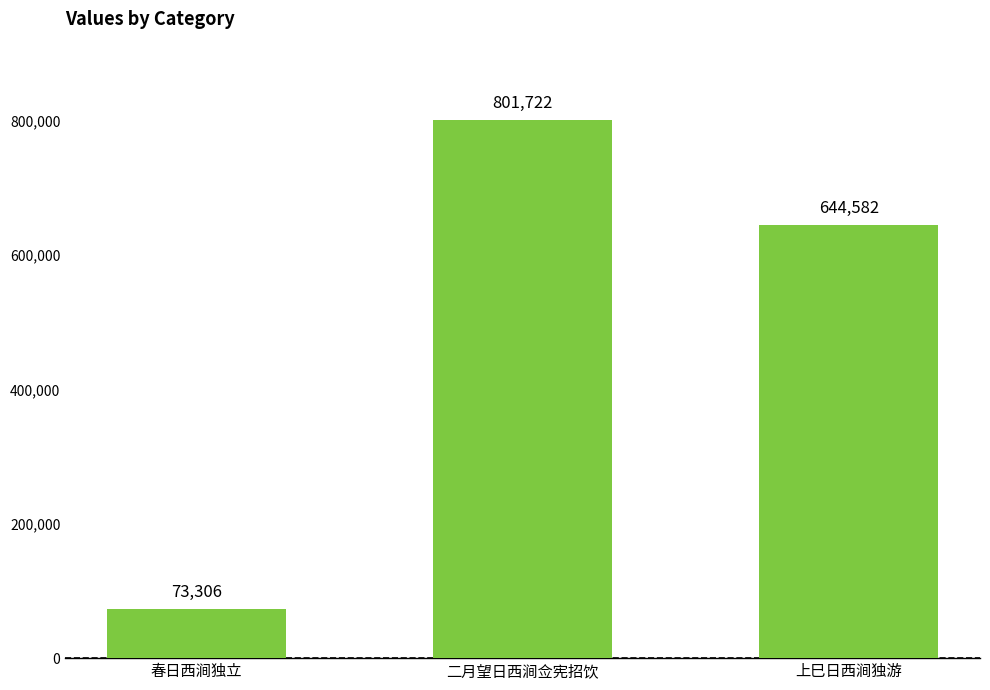

List the labels in order of value, smallest first.

春日西涧独立, 上巳日西涧独游, 二月望日西涧佥宪招饮